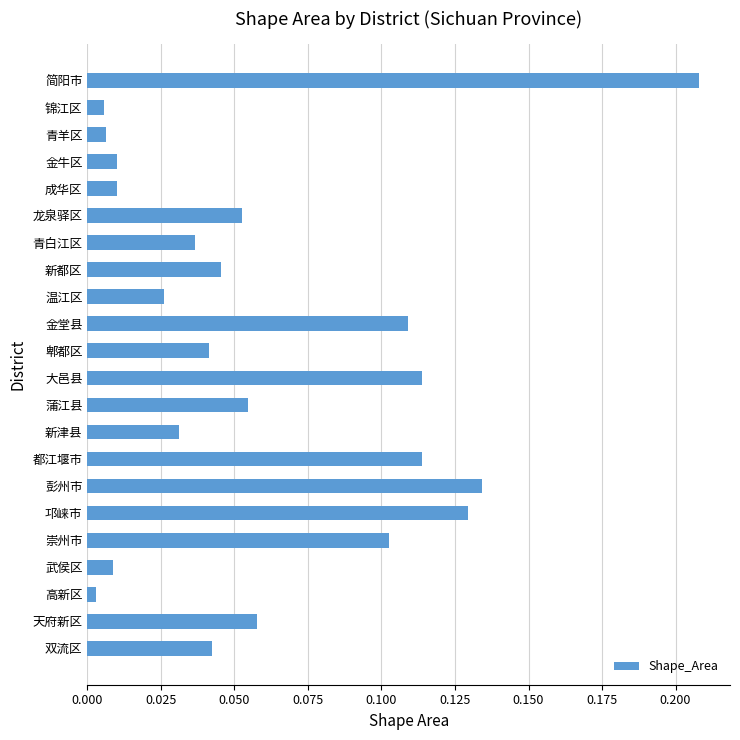

What is the label of the 8th bar from the bottom?

都江堰市